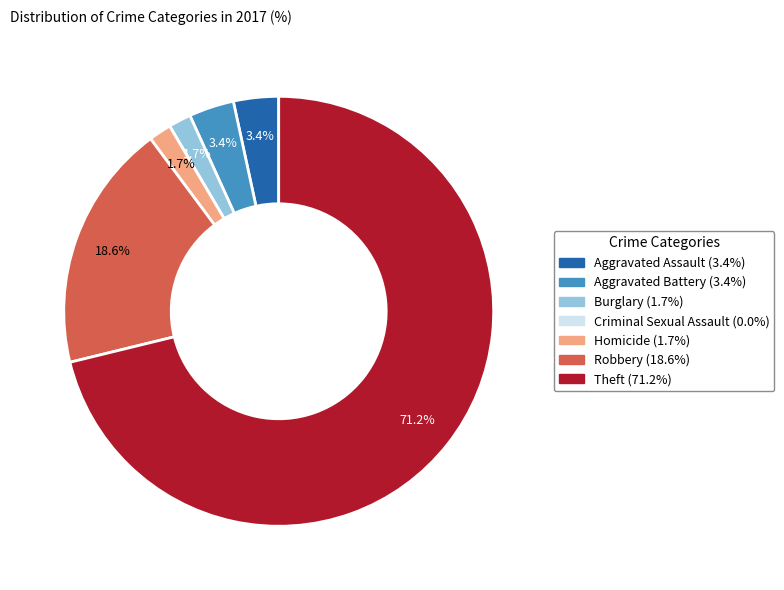

Is the sum of Aggravated Assault (3.4%) and Aggravated Battery (3.4%) greater than half?

No